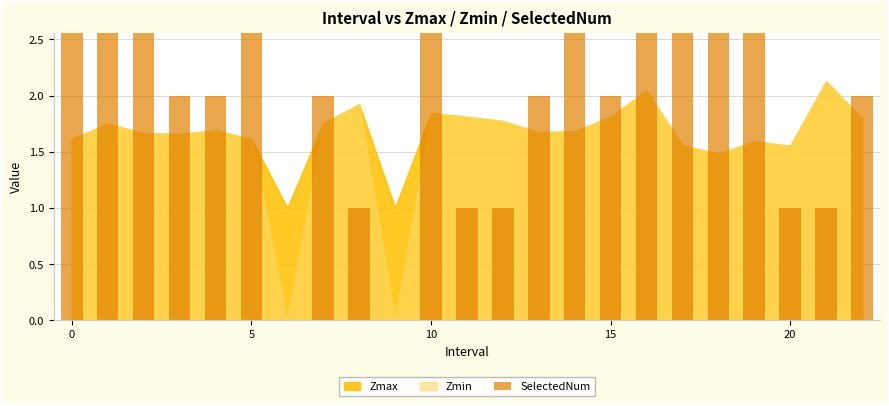

What is the sum of the values at 15 and 14?

5